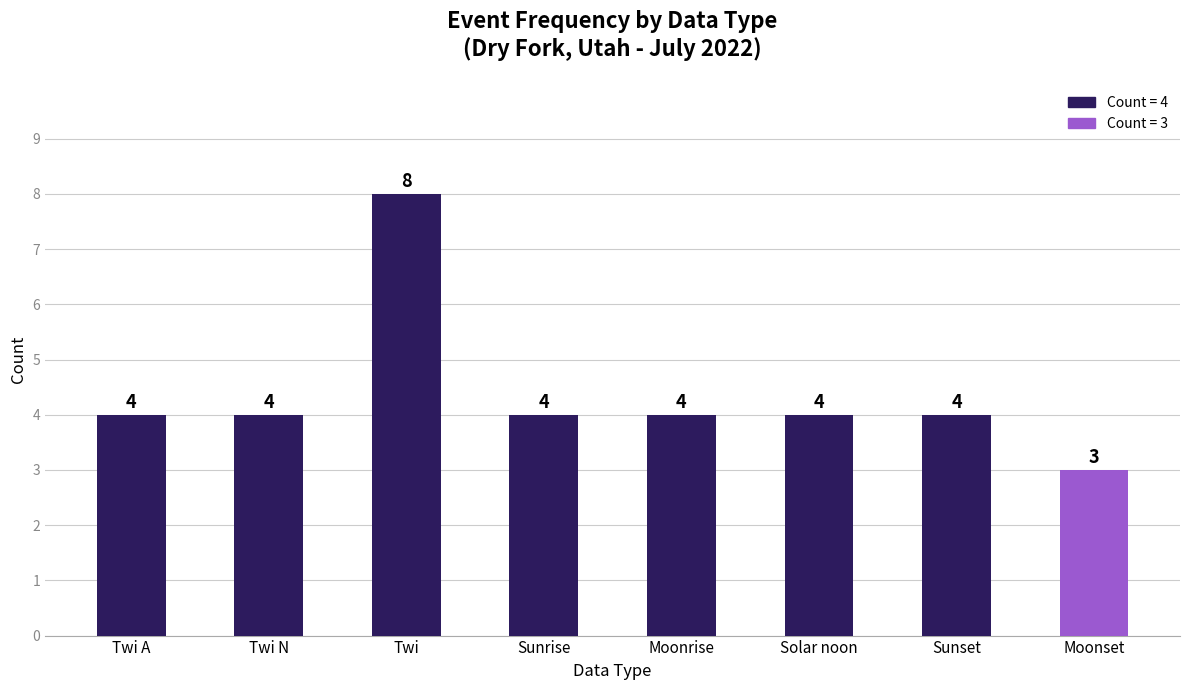

How many values are below 4?

1